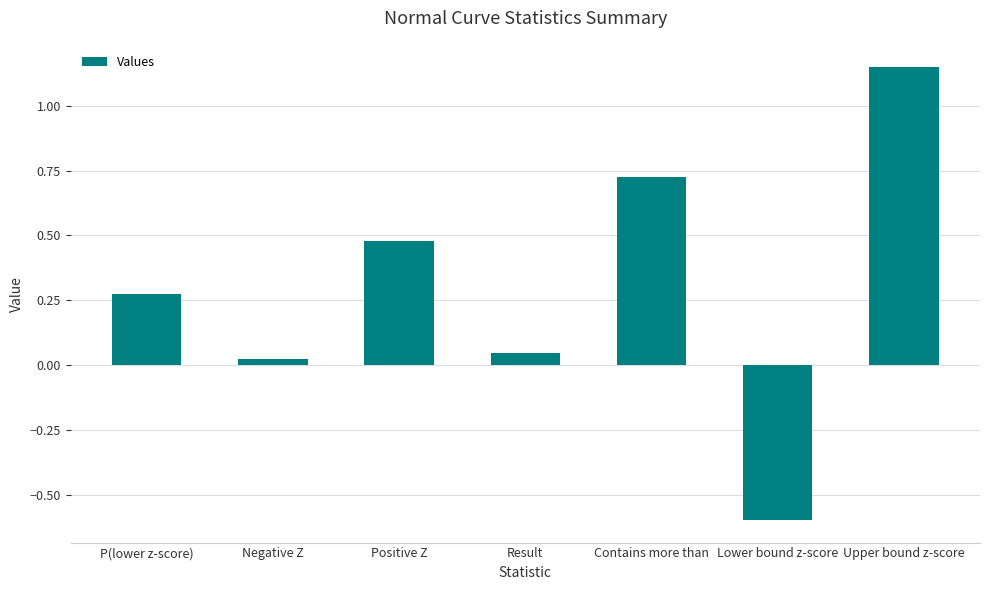

What is the difference between the maximum and minimum values?

1.7